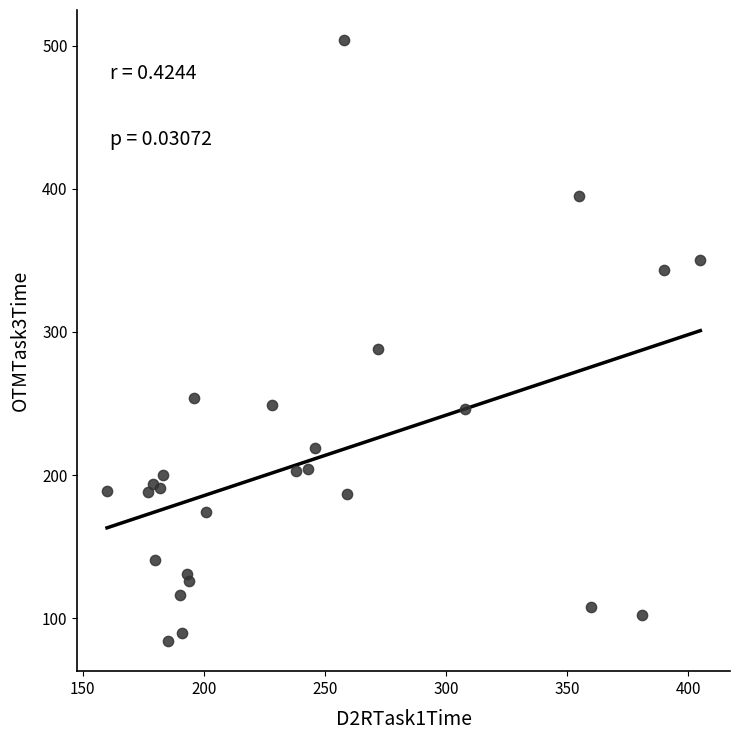

What is the range of X values (max minus min)?

245